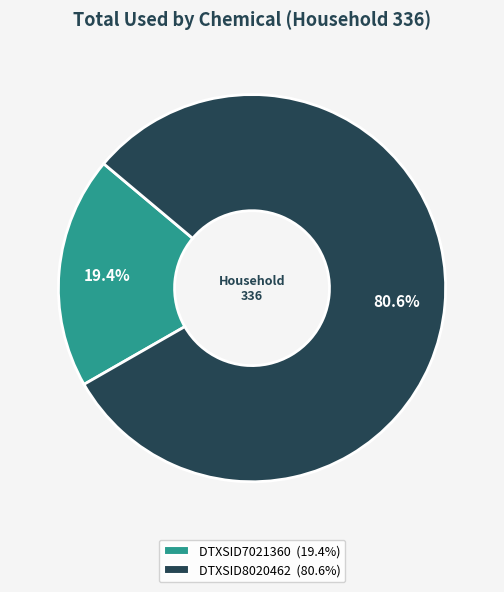

Is it true that DTXSID7021360 is 30% of the pie?

False